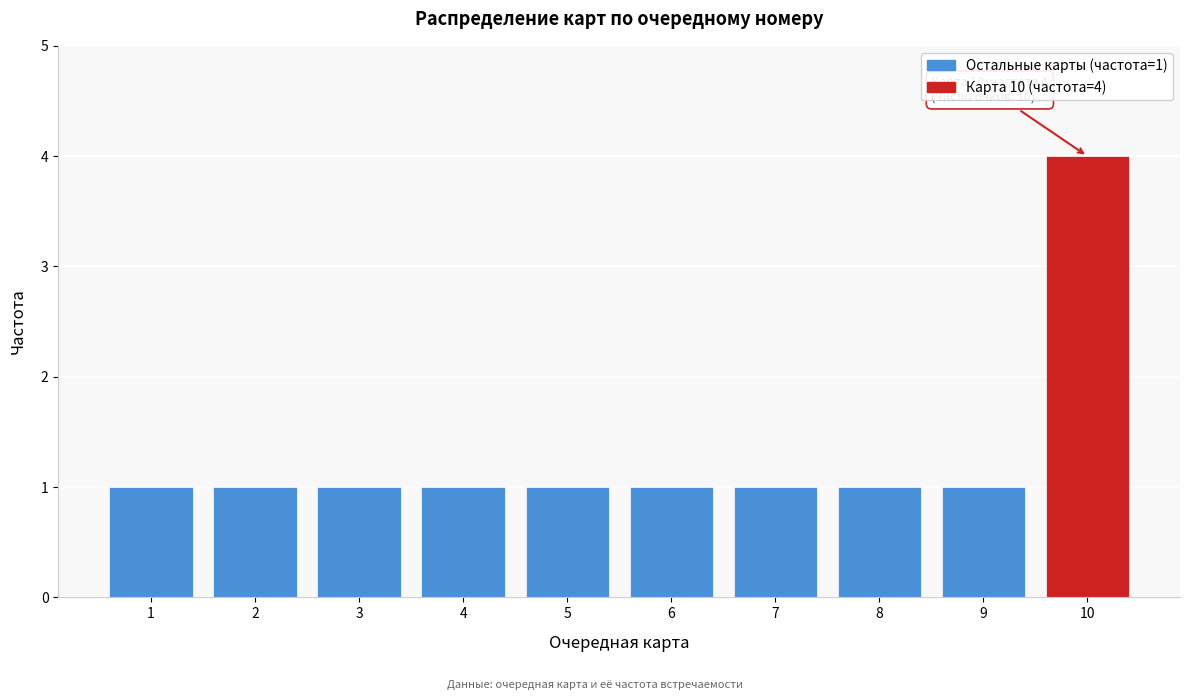

Reading left to right, what are all the values shown in this chart?

1=1	2=1	3=1	4=1	5=1	6=1	7=1	8=1	9=1	10=4